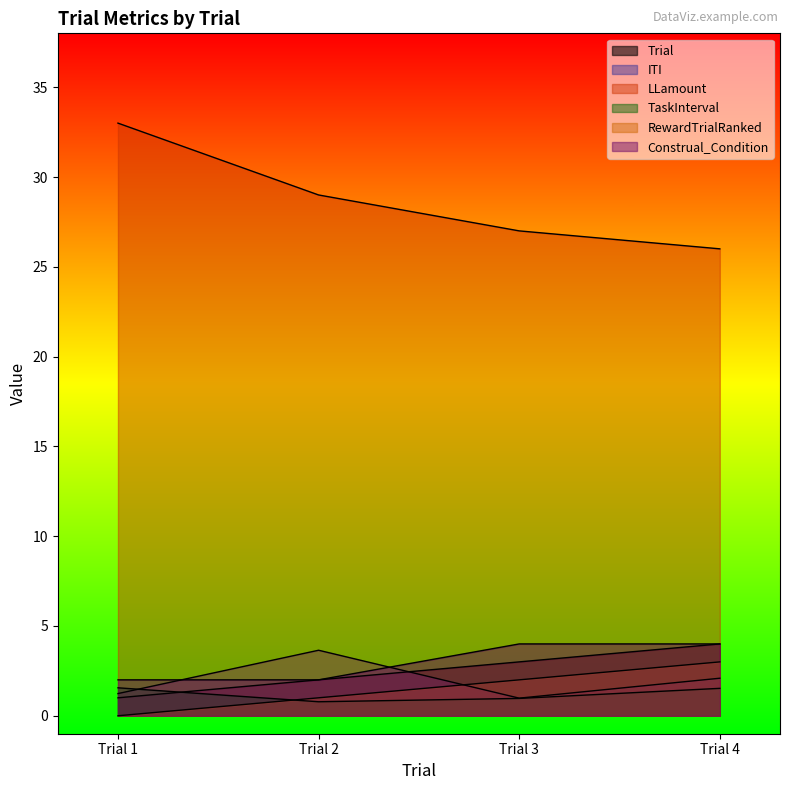

What is the minimum value for LLamount?

26.0